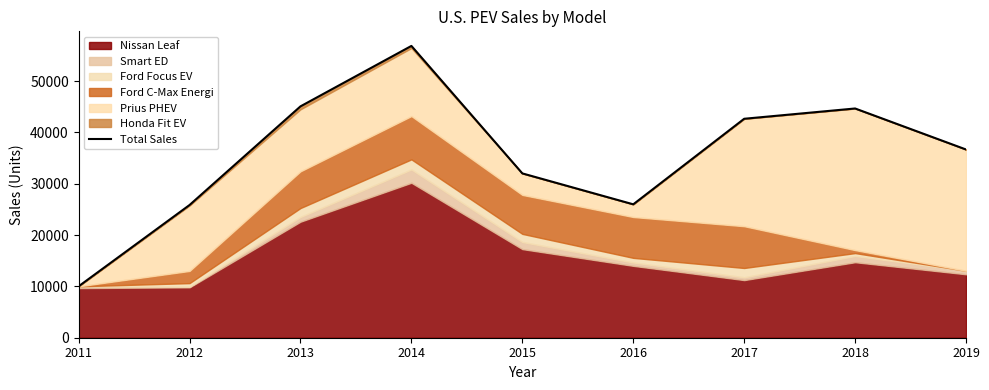

List the labels in order of value, largest first.

2014, 2013, 2018, 2017, 2019, 2015, 2016, 2012, 2011